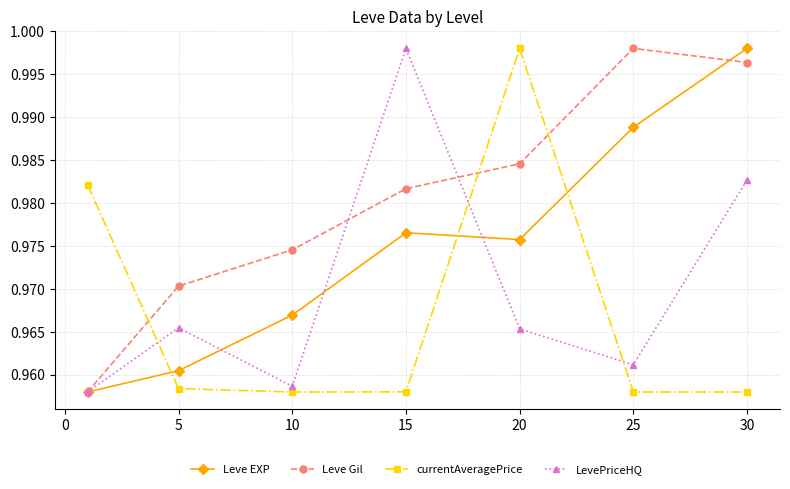

At how many categories does at least one series exceed 0?

7